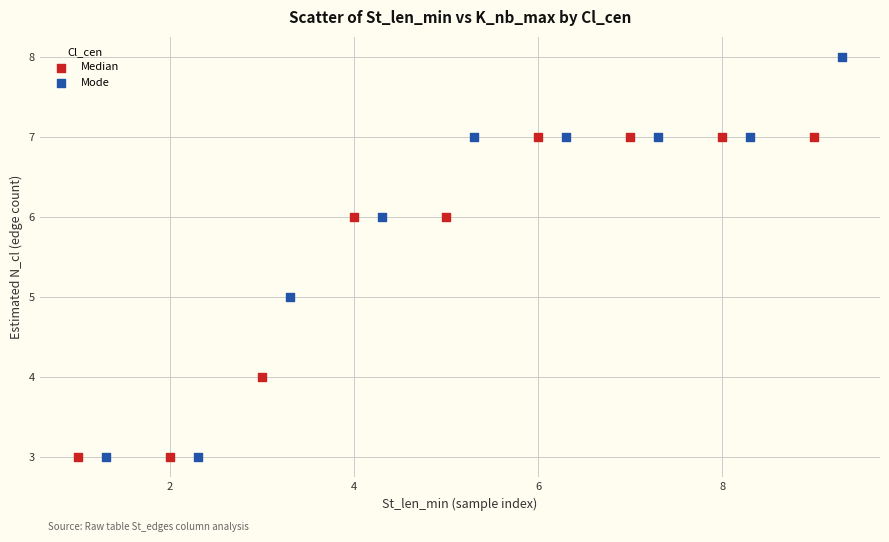

Which series has the largest Y range (max minus min)?

Mode